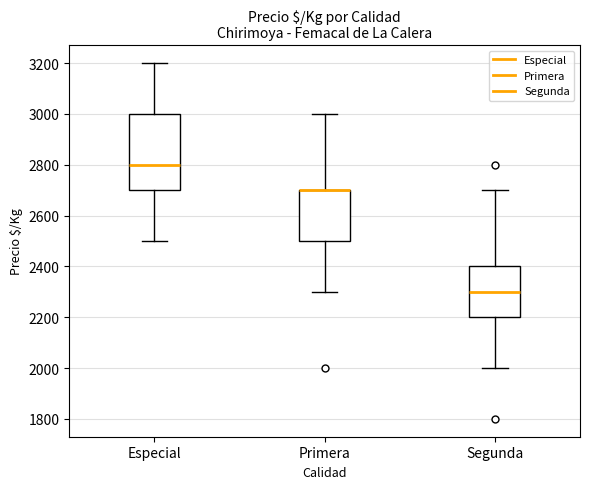

Reading left to right, read every box against the y-axis: the position of its median line, the range the box covers, and the ends of its whiskers. The values are not printed on the chart, so give them approximately, as read against the axis.

Especial: median 2800, box 2700 to 3000, whiskers 2500 to 3200
Primera: median 2700 (drawn on the box's upper edge), box 2500 to 2700, whiskers 2300 to 3000
Segunda: median 2300, box 2200 to 2400, whiskers 2000 to 2700